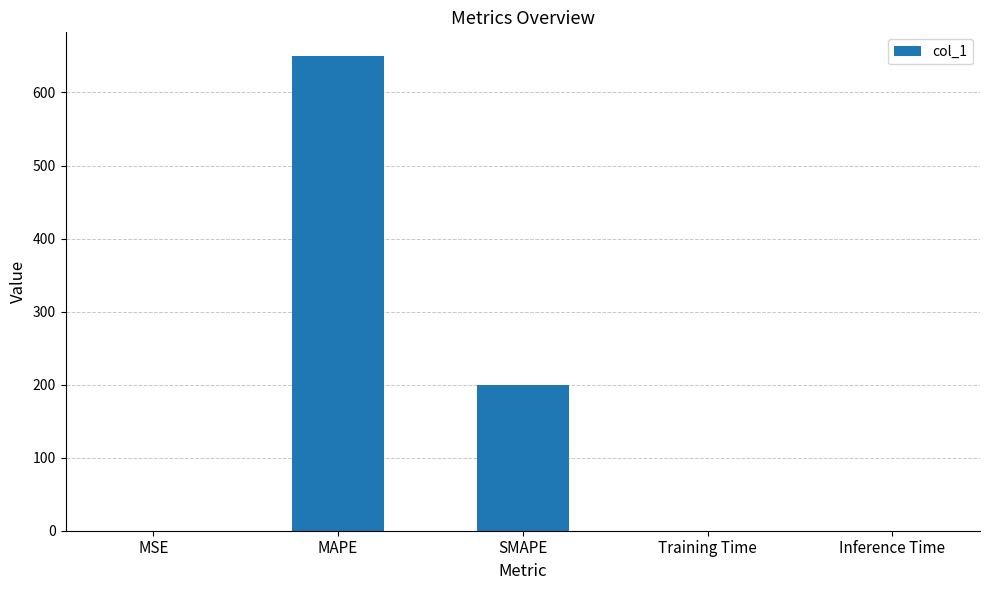

What is the maximum value shown in the chart?

649.9